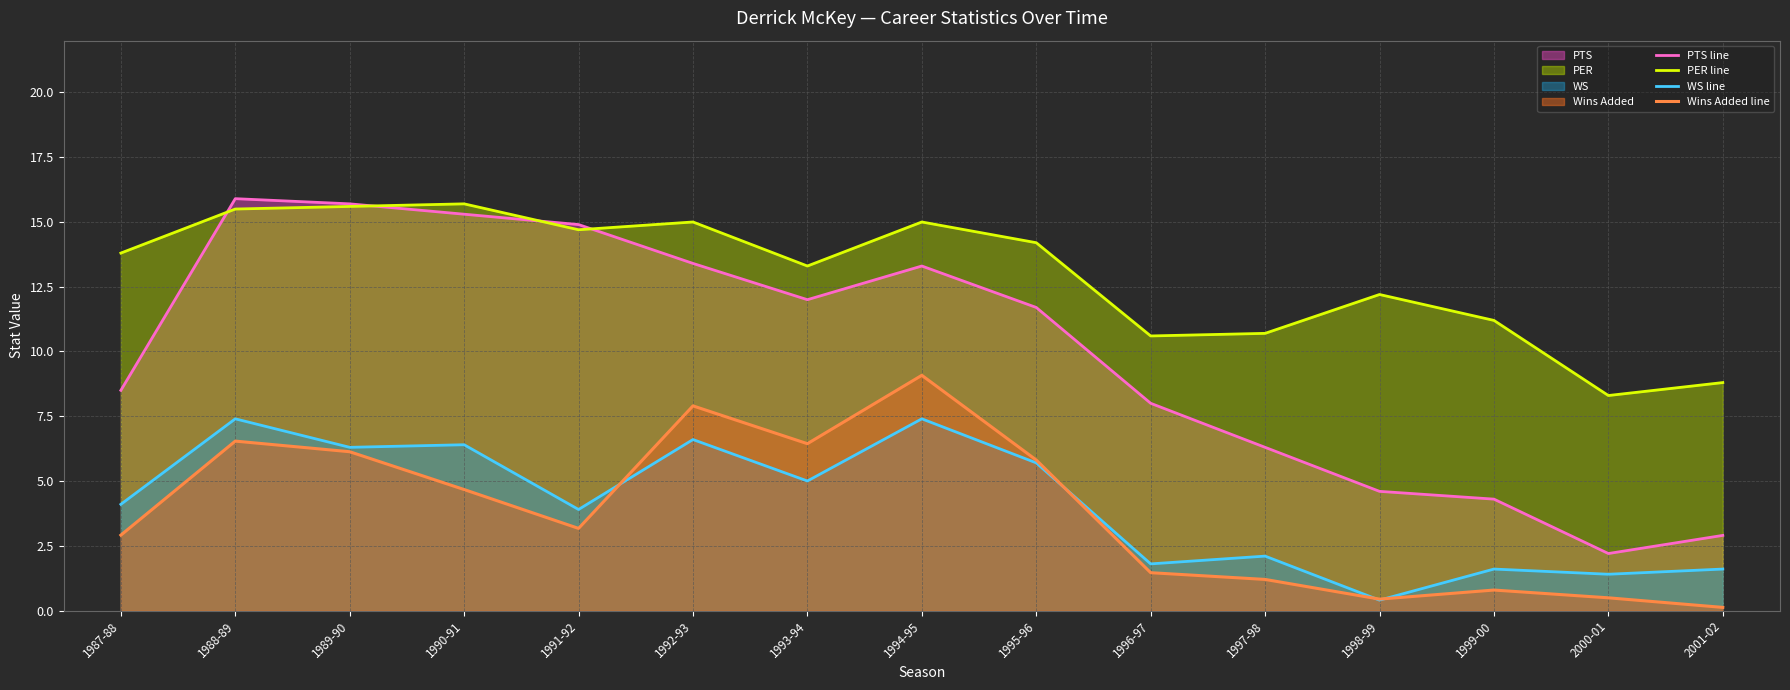

Which series has the largest range (max minus min)?

PTS line